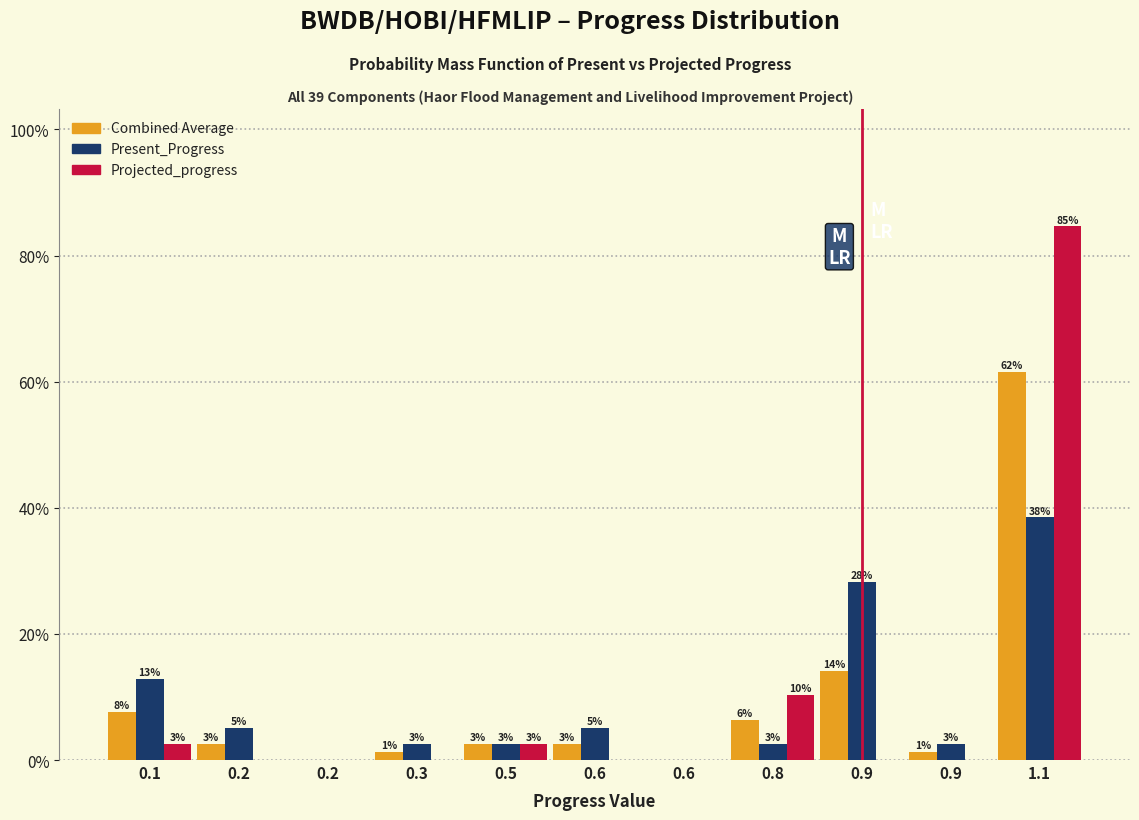

Are the bars horizontal?

No